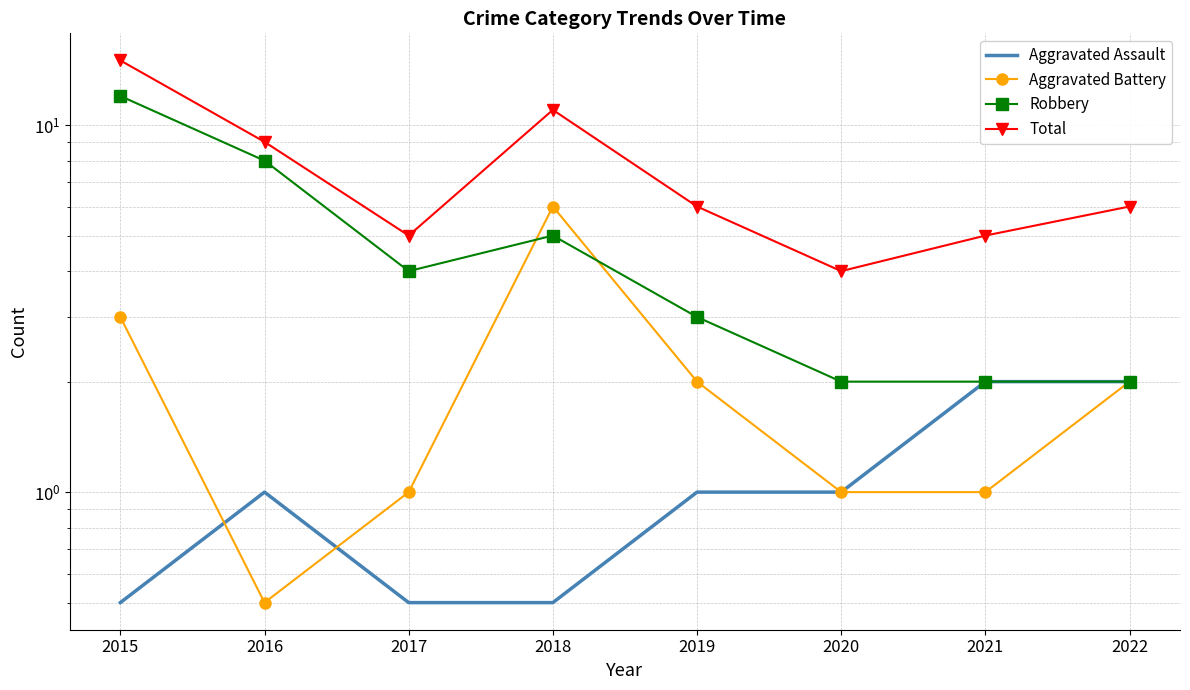

Rank the series by their maximum value, from lowest to highest.

Aggravated Assault, Aggravated Battery, Robbery, Total